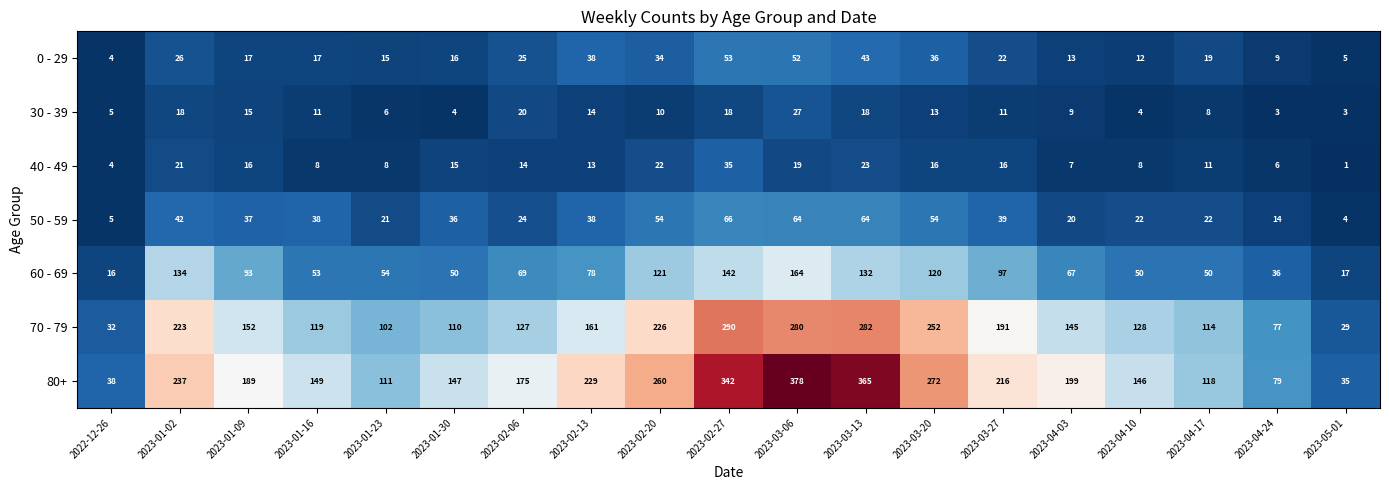

Between 2023-02-27 and 2023-04-24, which series saw the biggest shift?

80+